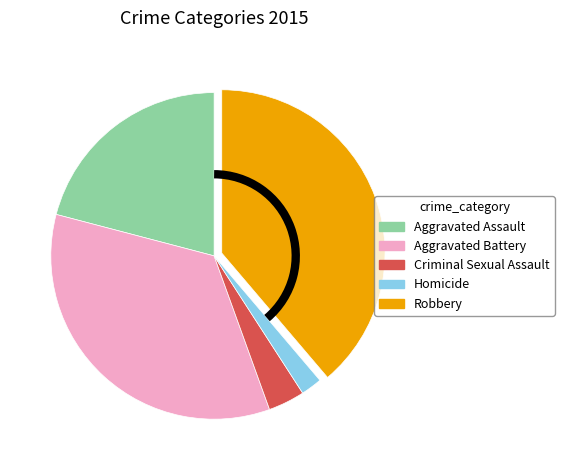

Rank the categories by value from lowest to highest.

Homicide, Criminal Sexual Assault, Aggravated Assault, Aggravated Battery, Robbery